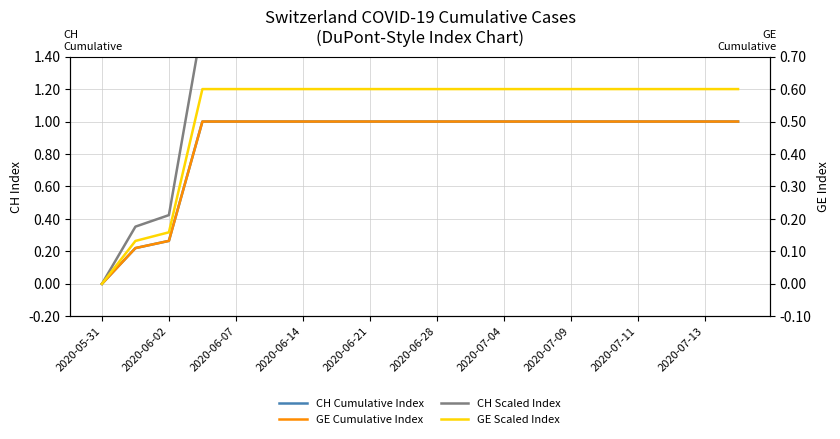

True or false: GE Cumulative Index and CH Cumulative Index intersect in this chart.

False